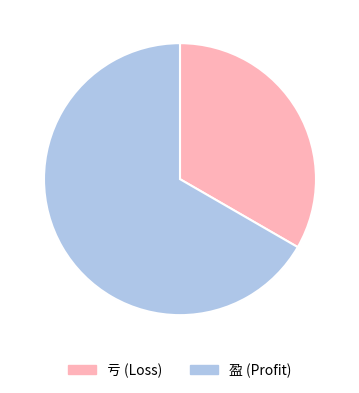

Does 亏 account for over 50% of the chart?

No